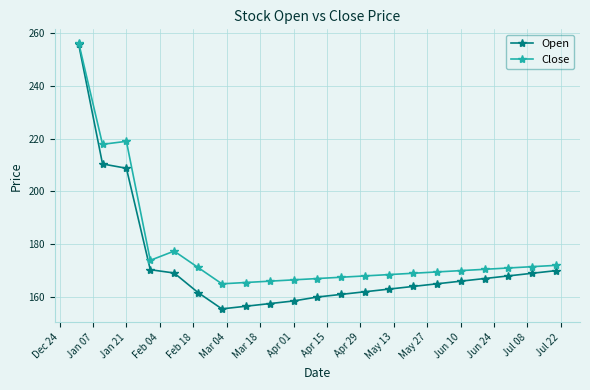

Which series has the largest total across all categories?

Close